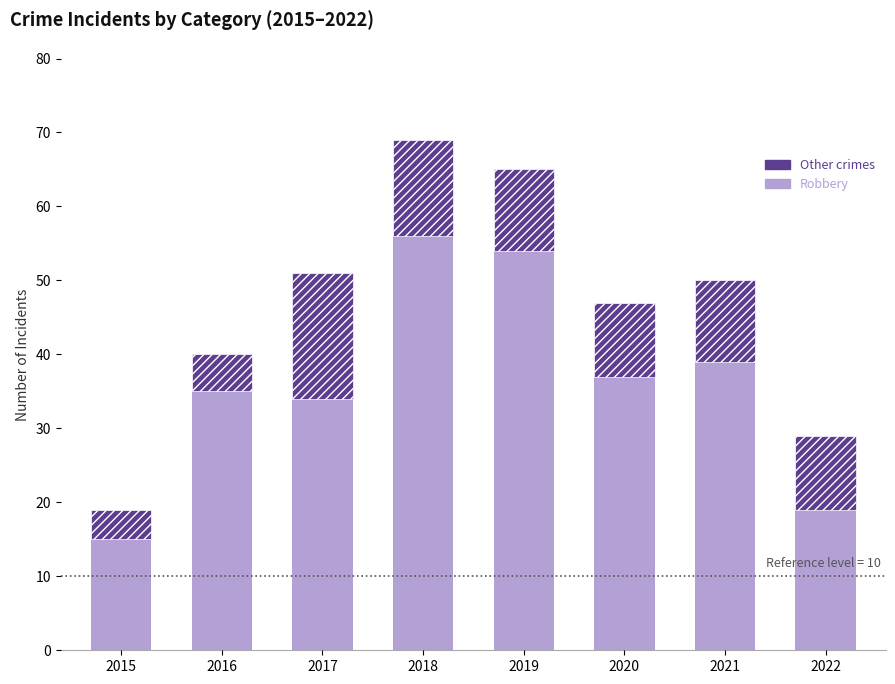

What is the total value across all series at 2015?

19